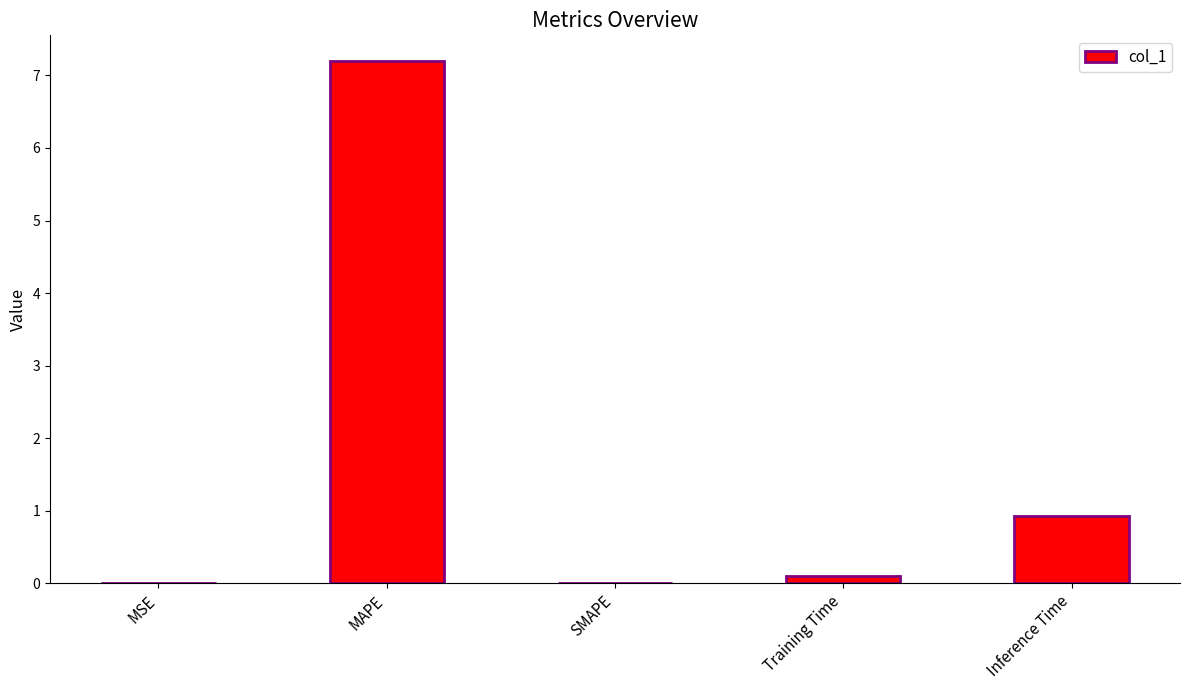

Count the number of categories in the chart.

5